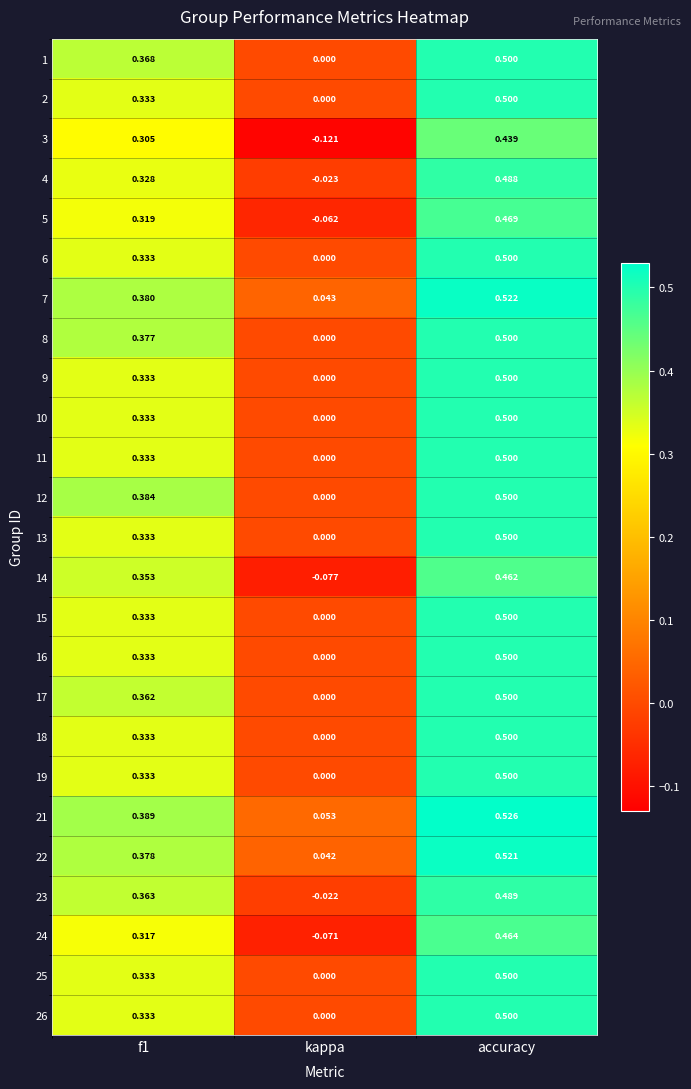

Which category has the highest value in the 25 series?

accuracy